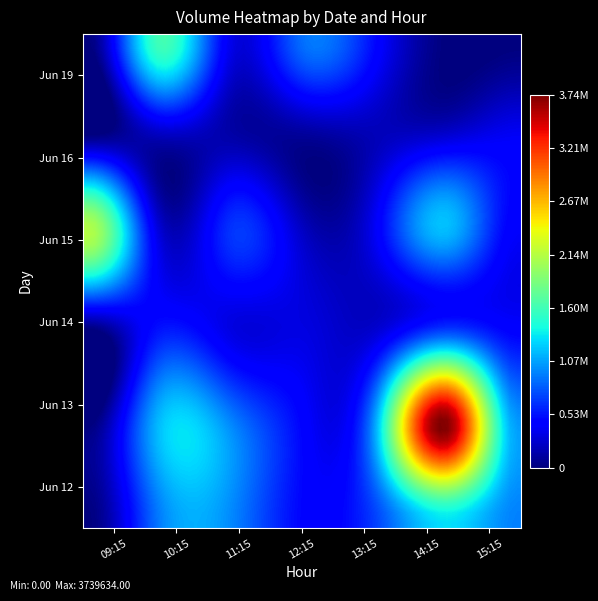

At which category is the sum across all series the highest?

5